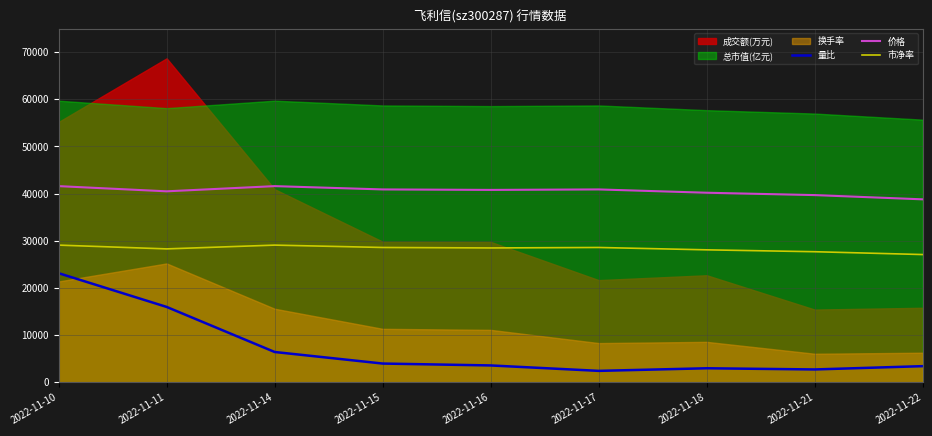

Which series has the widest spread of values?

量比